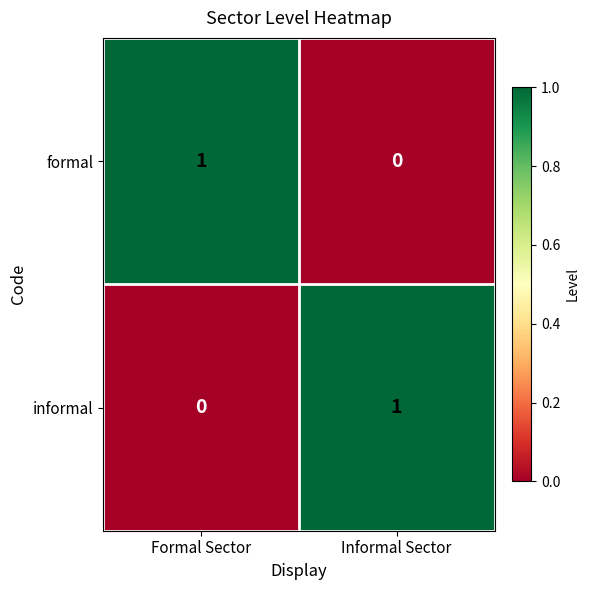

At Formal Sector, list the series in order from largest to smallest.

formal, informal